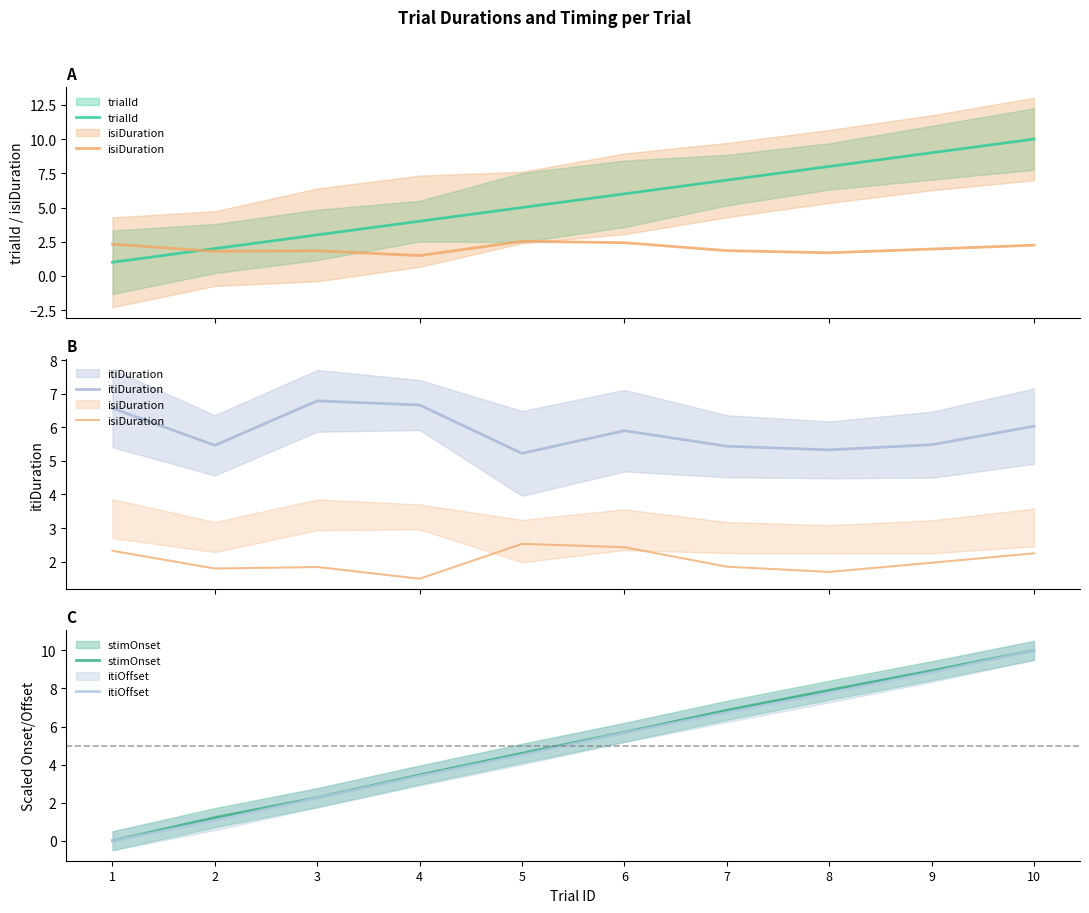

At which category is the sum across all series the highest?

10